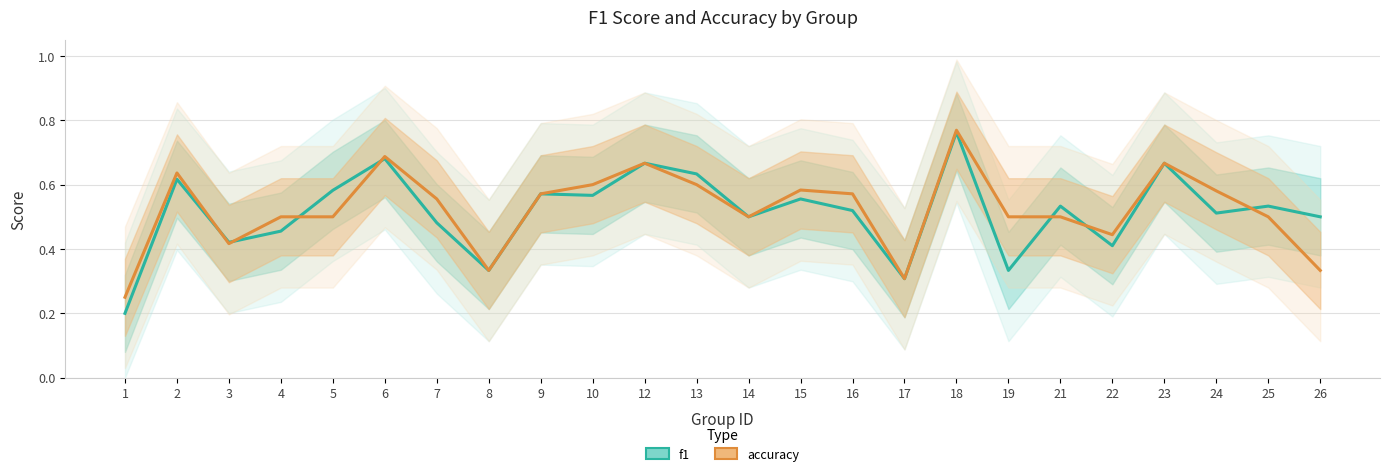

Which label corresponds to the smallest value in the chart?

1